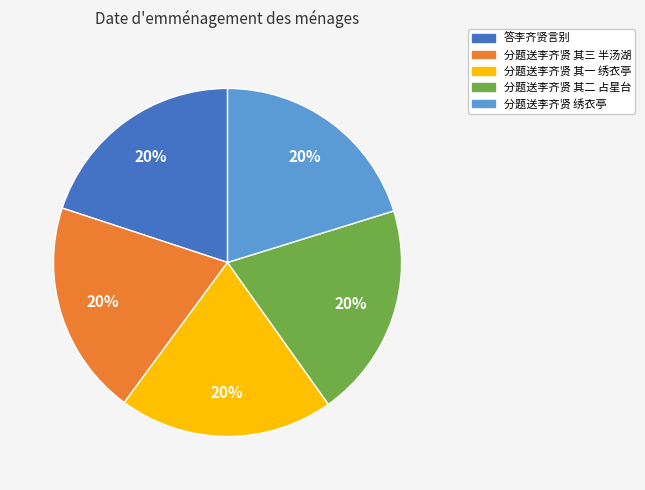

To the nearest percent, what is the average slice percentage?

20%